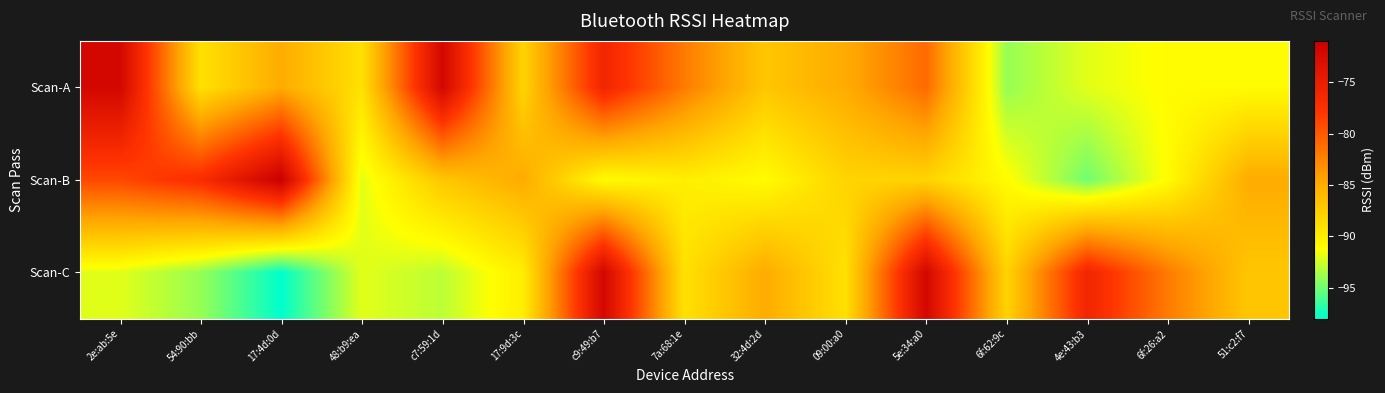

What is the spread (max minus min) of values at 2e:ab:5e?

20